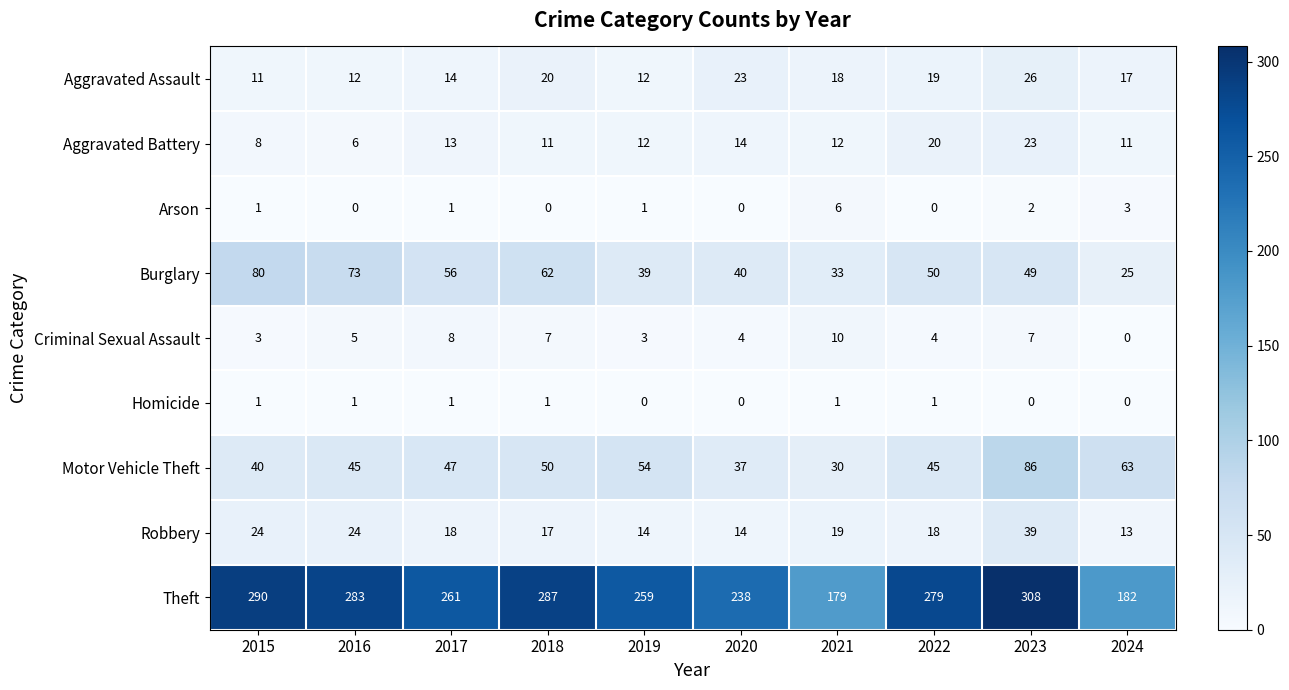

What is the greatest value displayed?

308